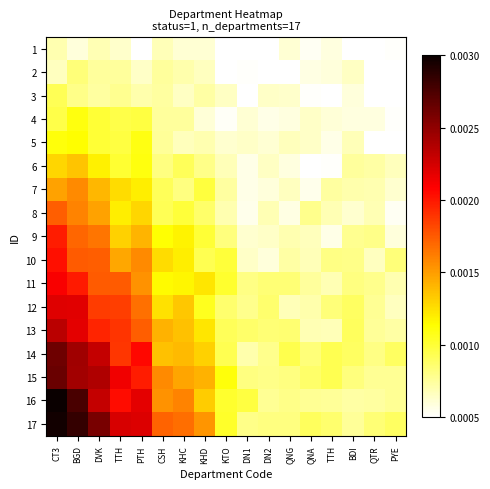

How many categories are shown in the chart?

17